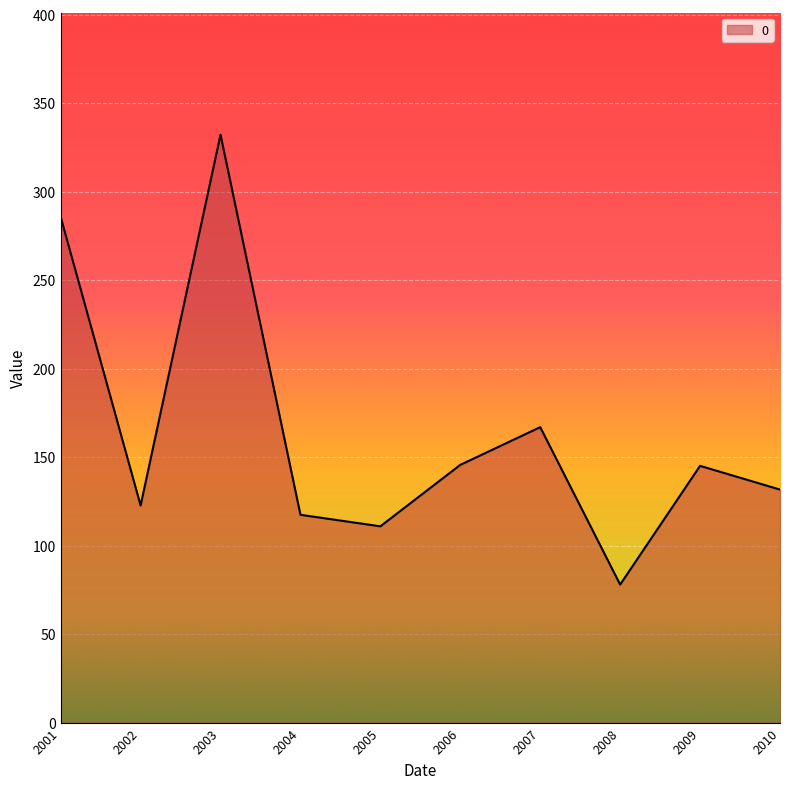

What is the difference between the values at 2005 and 2001?

174.8